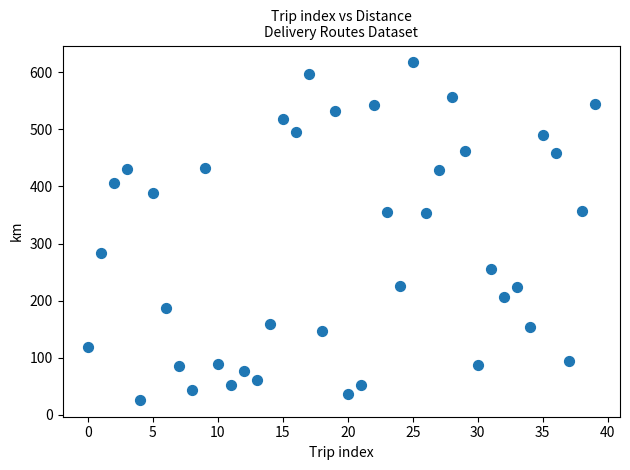

What is the range of Y values (max minus min)?

590.8